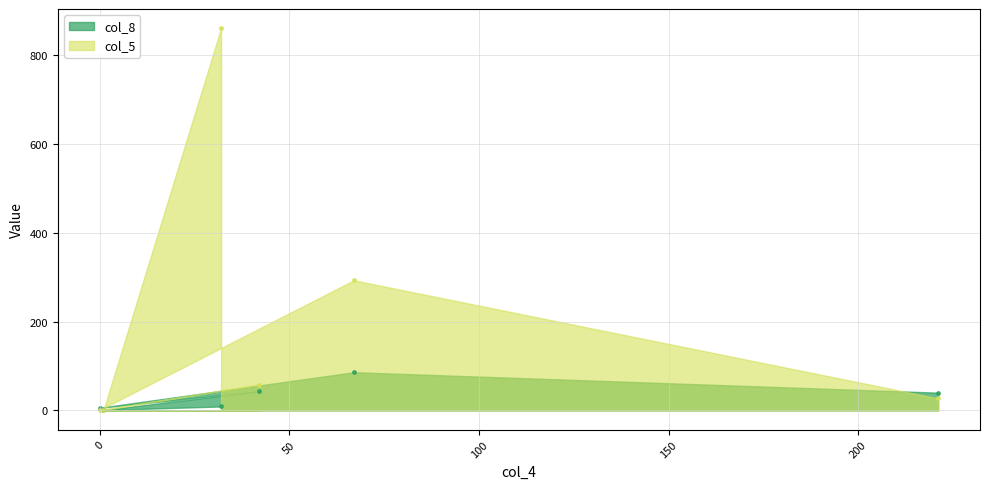

At how many categories does at least one series exceed 116?

2